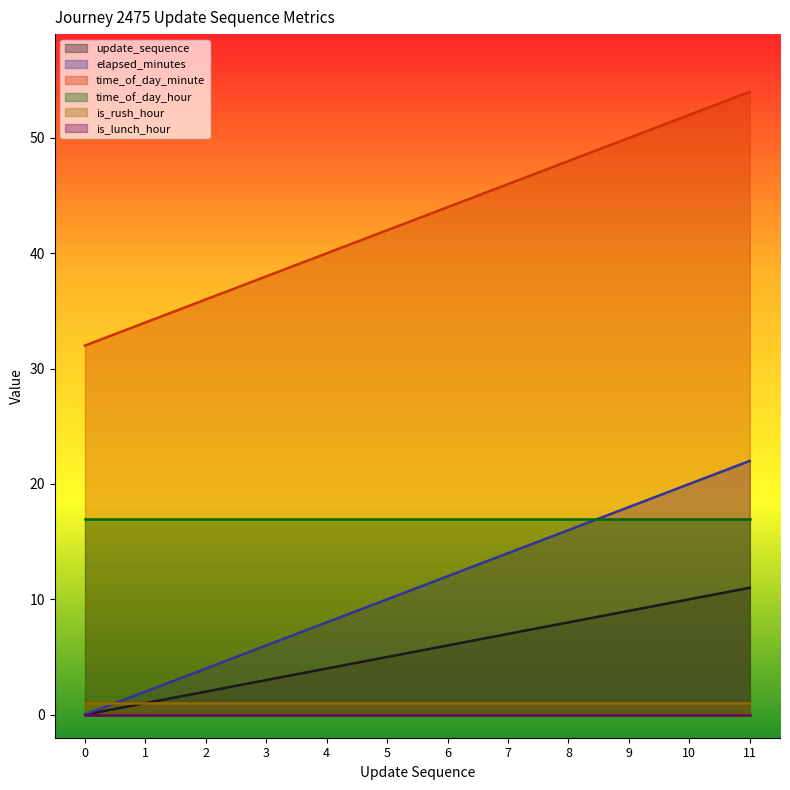

Is it true that update_sequence equals 3 at 3?

True